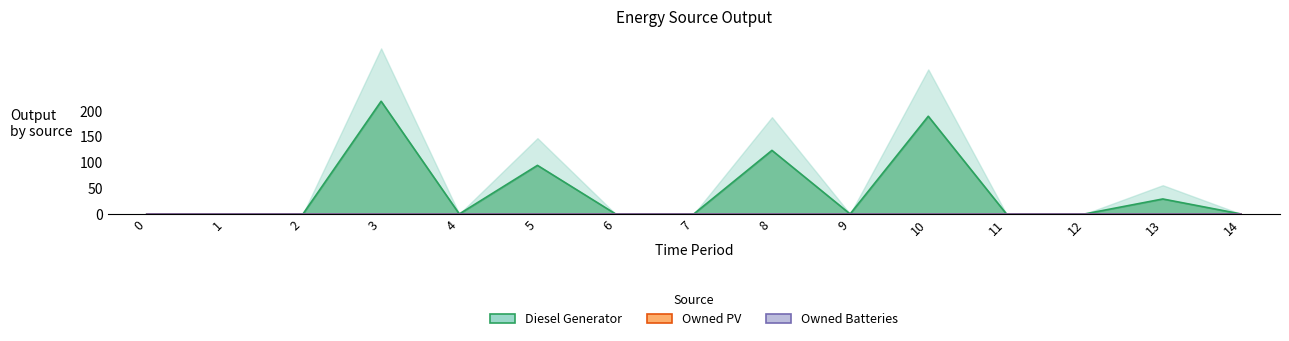

How many lines are shown in the chart?

3